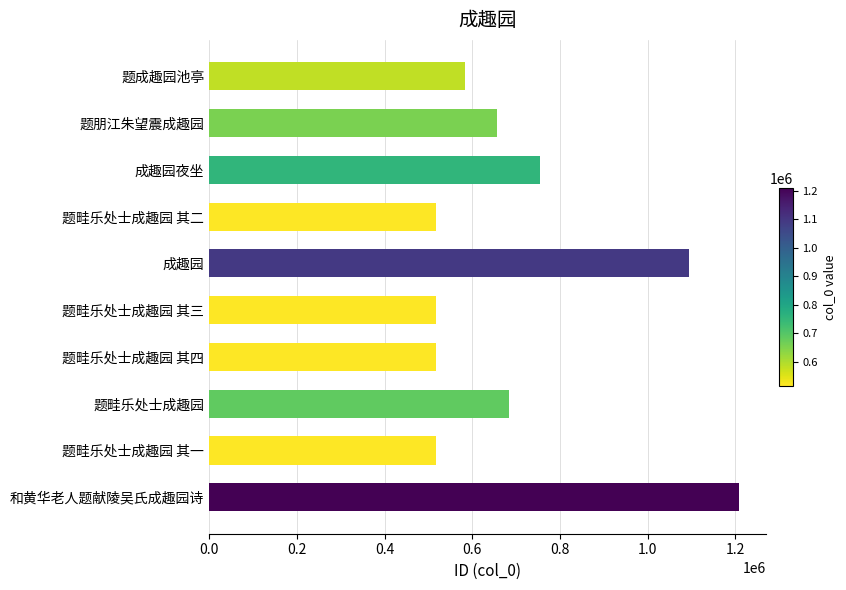

True or false: the data shows 854333 at 题畦乐处士成趣园 其三.

False